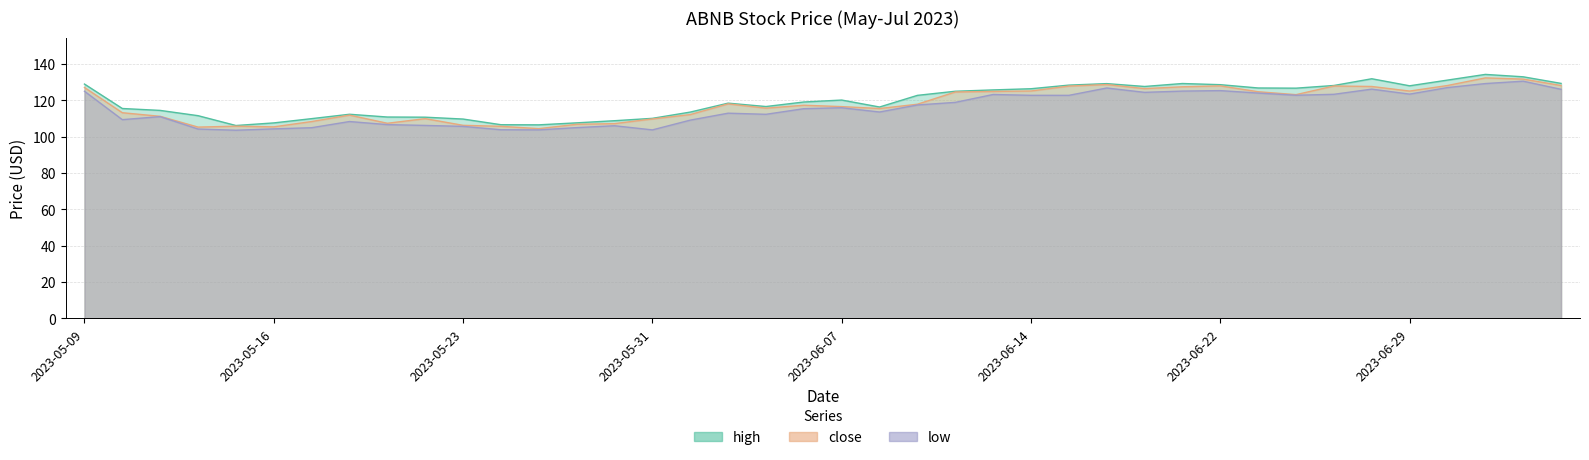

The low series shows 111.0 at 2023-05-11. True or false?

True